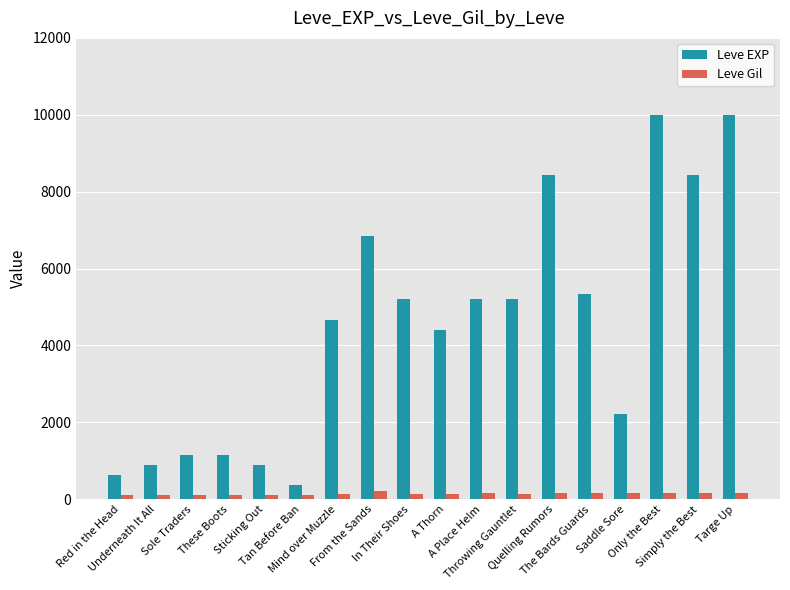

The value of Leve EXP at A Thorn is 7235. True or false?

False